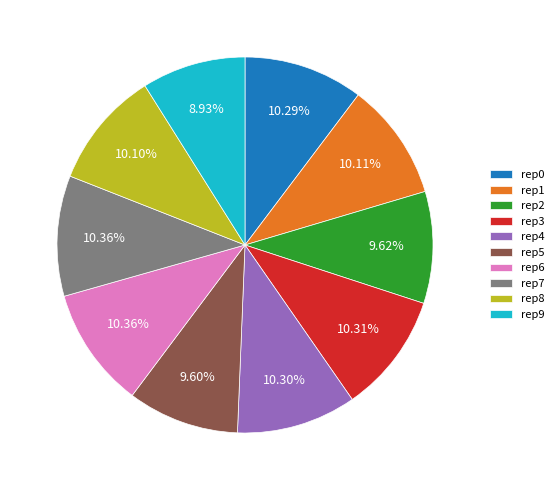

Does rep9 represent more than half of the total?

No